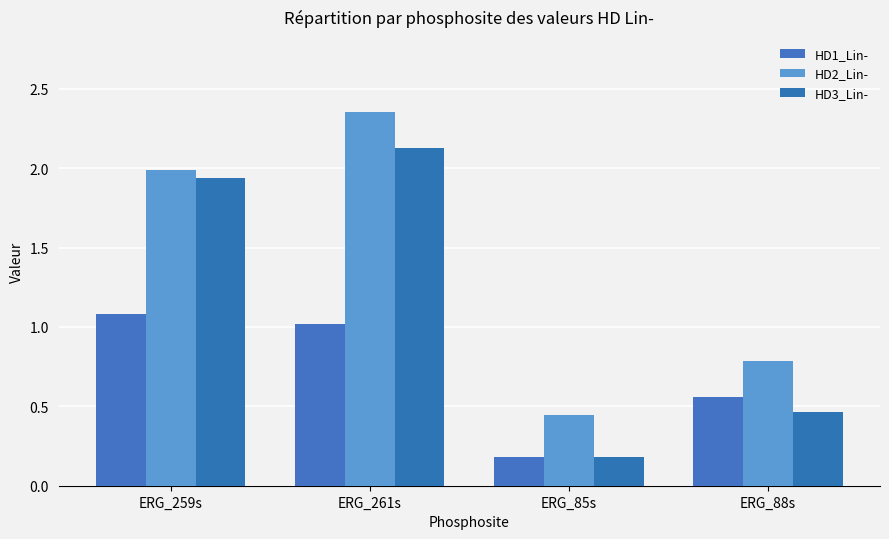

What is the spread (max minus min) of values at ERG_88s?

0.3